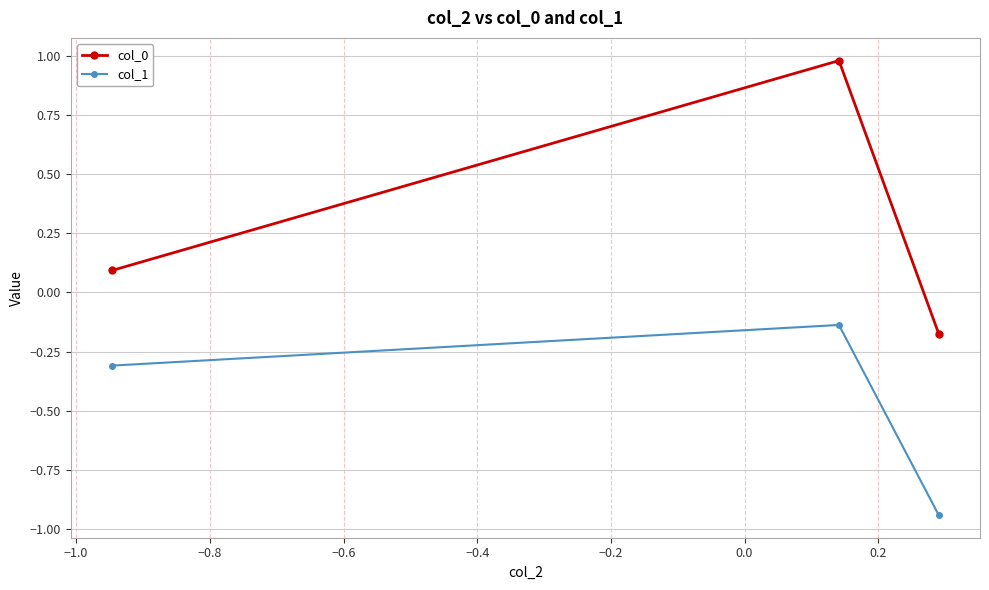

What is the value of the col_0 point at the 1st from the left?

0.1